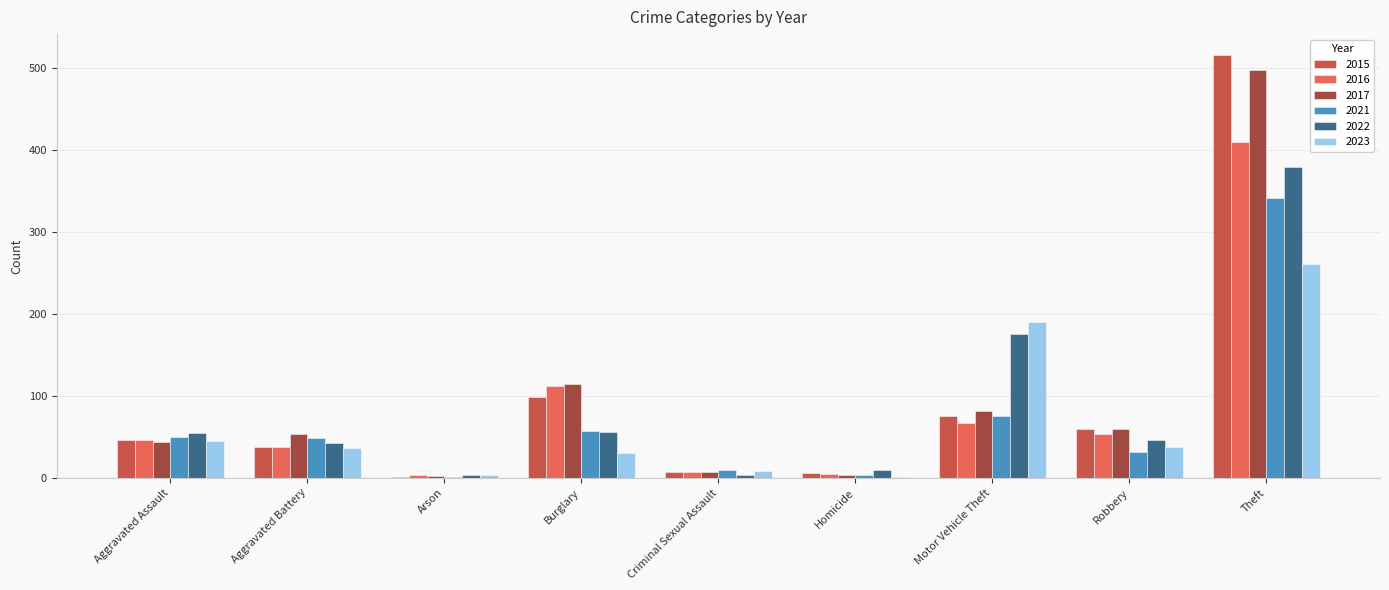

The value of 2016 at Theft is 138. True or false?

False